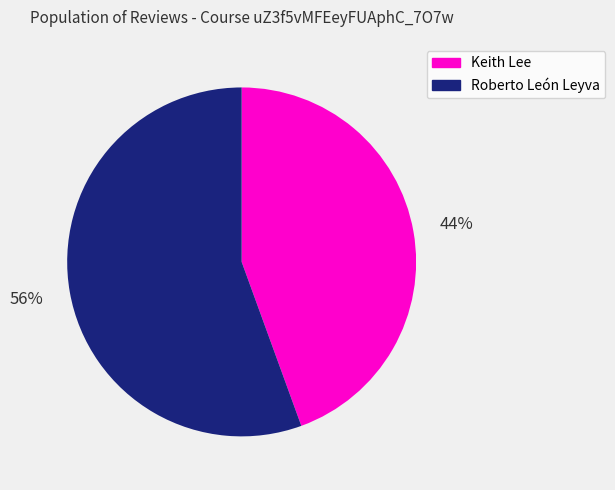

True or false: Roberto León Leyva accounts for 56% of the total.

True